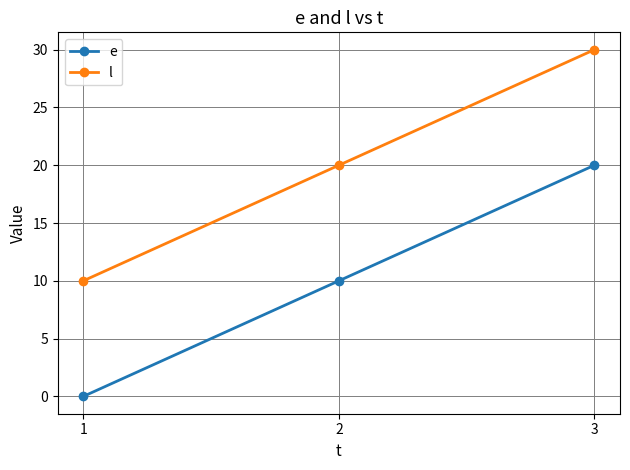

What is the spread (max minus min) of values at 1?

10